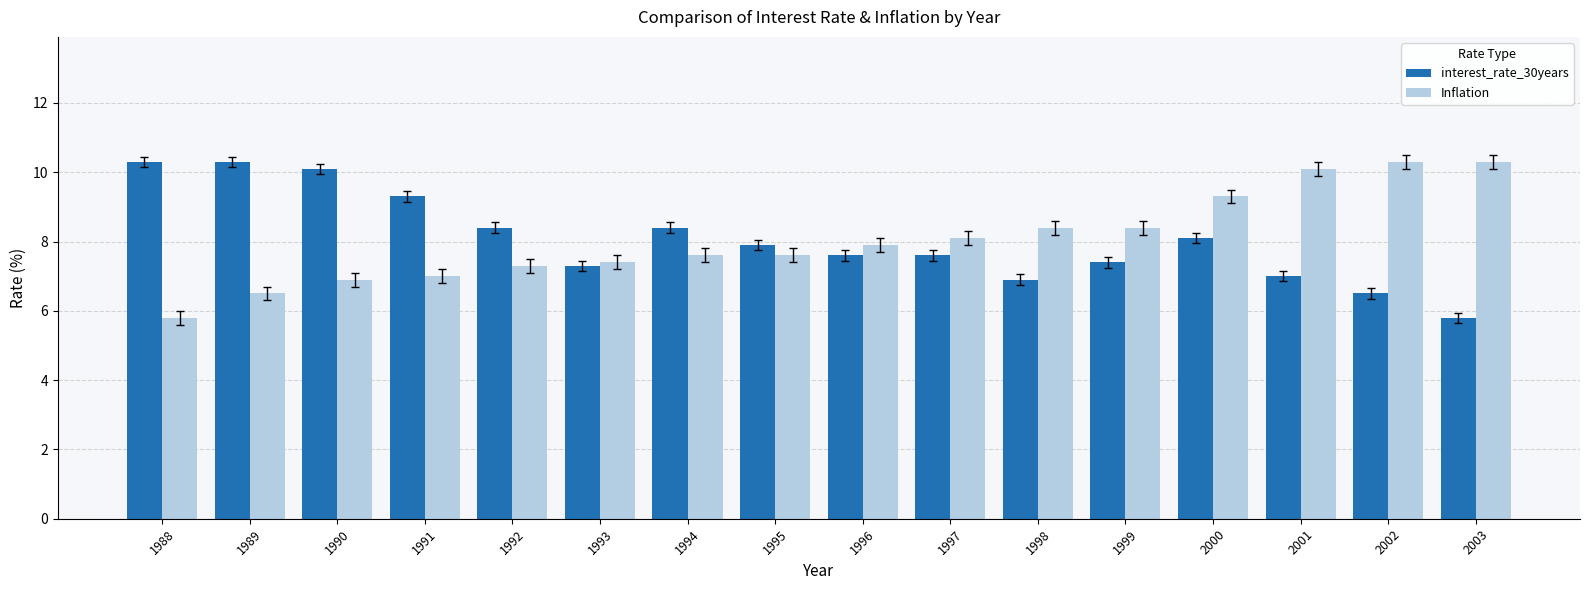

Reading left to right, what are all the values shown in this chart?

interest_rate_30years: 10.3	10.3	10.1	9.3	8.4	7.3	8.4	7.9	7.6	7.6	6.9	7.4	8.1	7.0	6.5	5.8
Inflation: 5.8	6.5	6.9	7.0	7.3	7.4	7.6	7.6	7.9	8.1	8.4	8.4	9.3	10.1	10.3	10.3